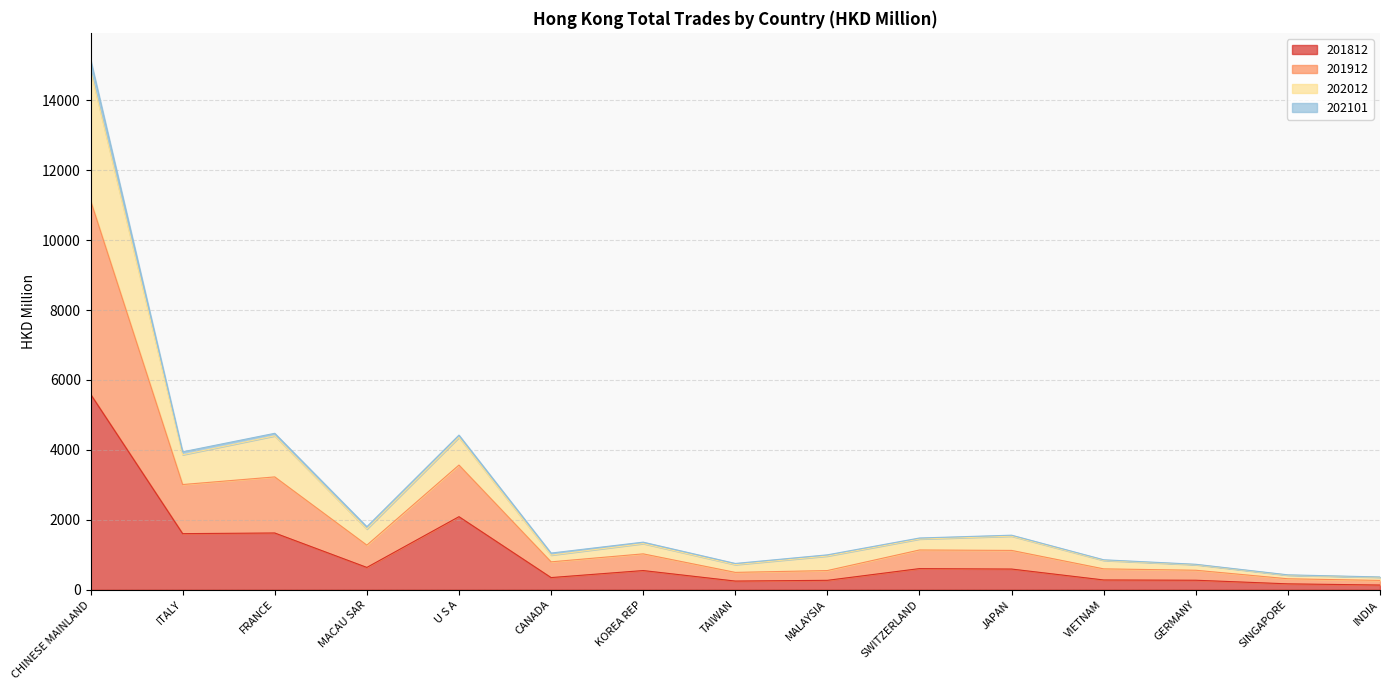

In 201812, how many points are lower than both neighbors (excluding endpoints)?

4